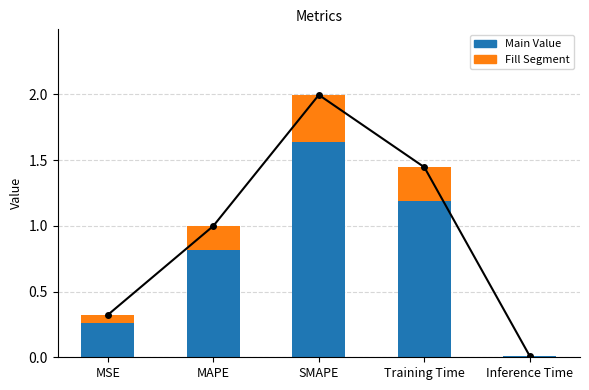

What is the label of the 3rd bar from the right?

SMAPE